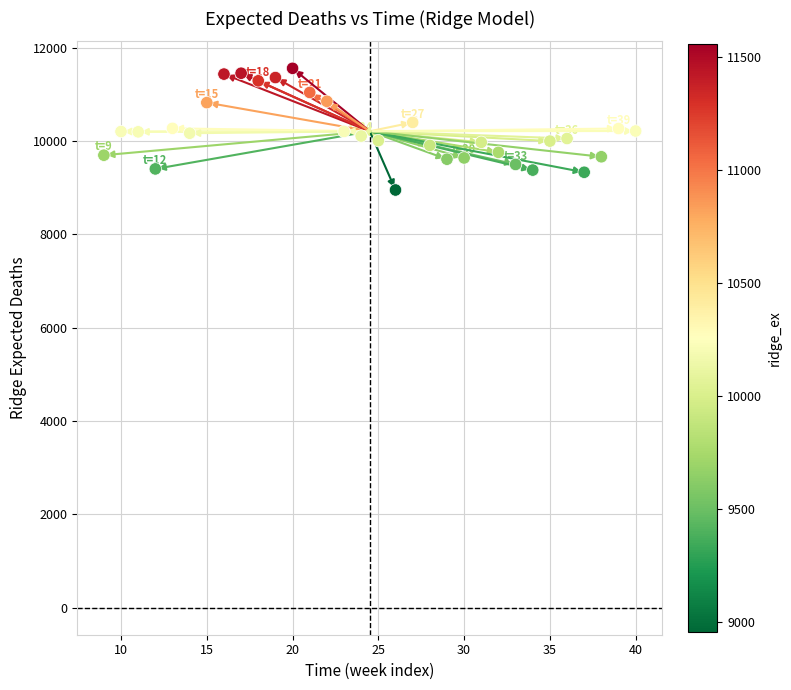

What is the range of X values (max minus min)?

31.0